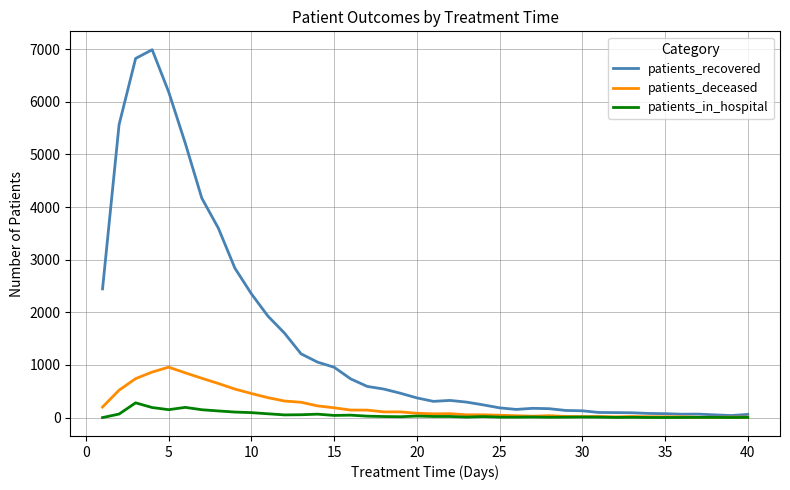

Which series has the largest range (max minus min)?

patients_recovered